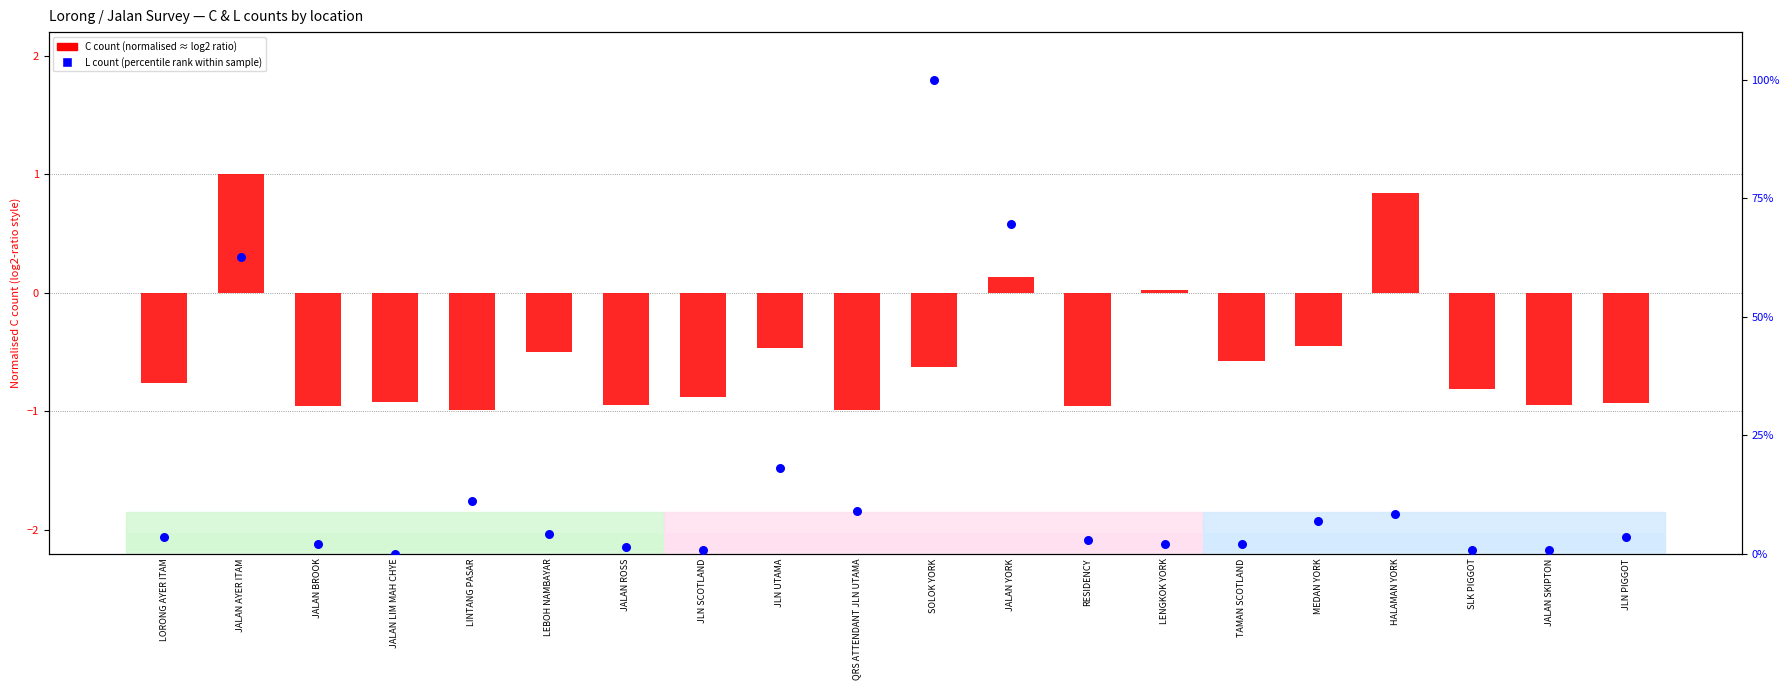

Which series reaches the maximum Y coordinate?

L count (percentile rank)